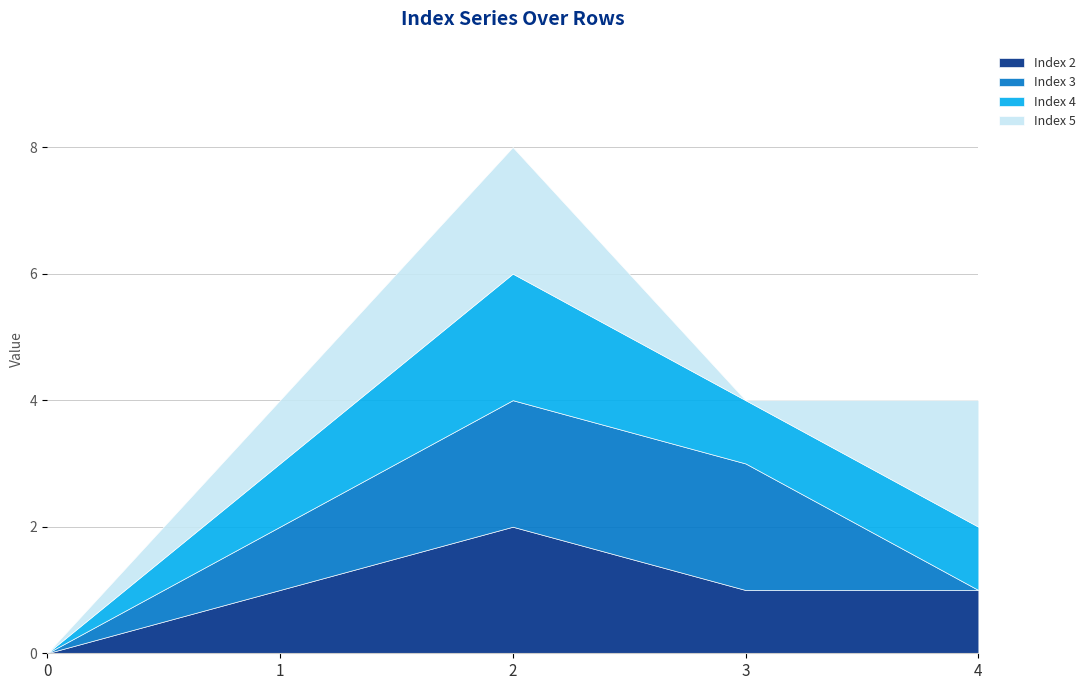

True or false: Index 2 has a value of 2 at 3.

False